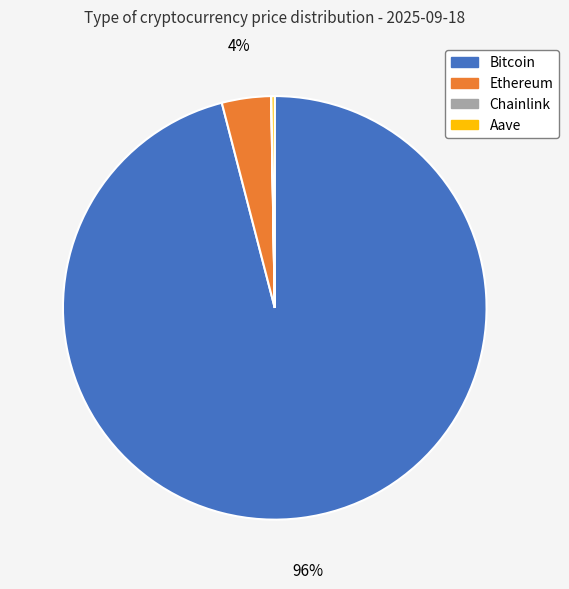

Is it true that Ethereum is 11% of the pie?

False